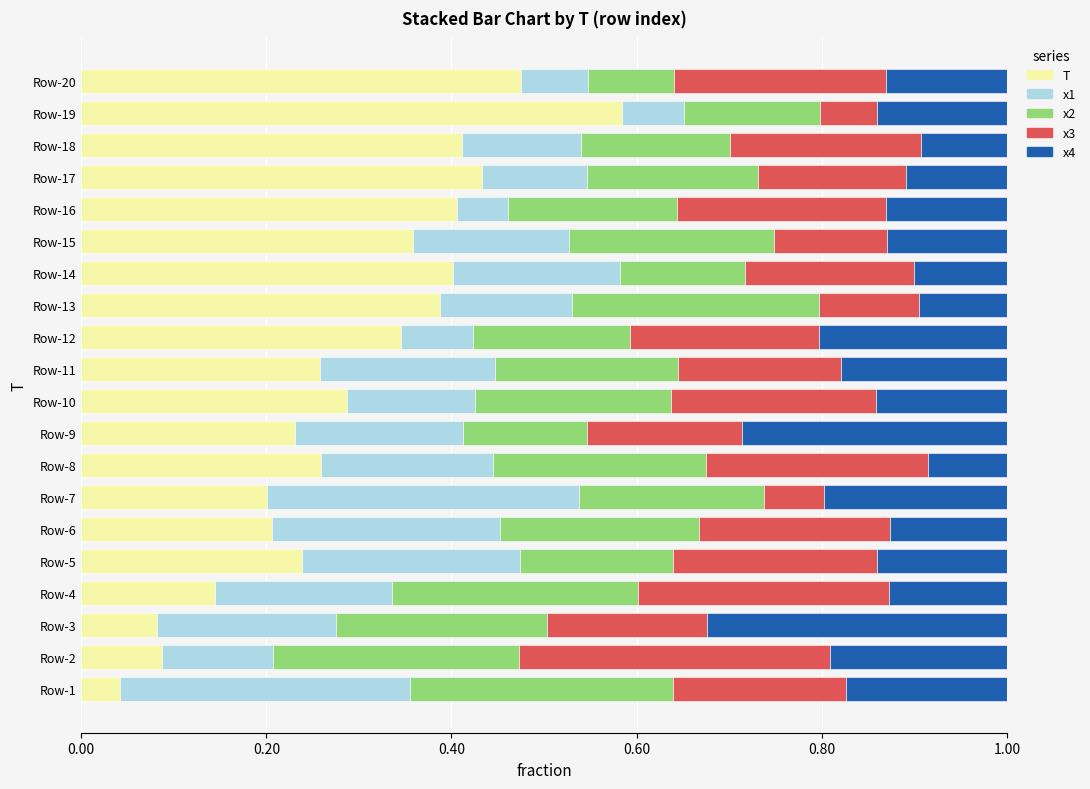

What is the total value across all series at Row-14?

1.0